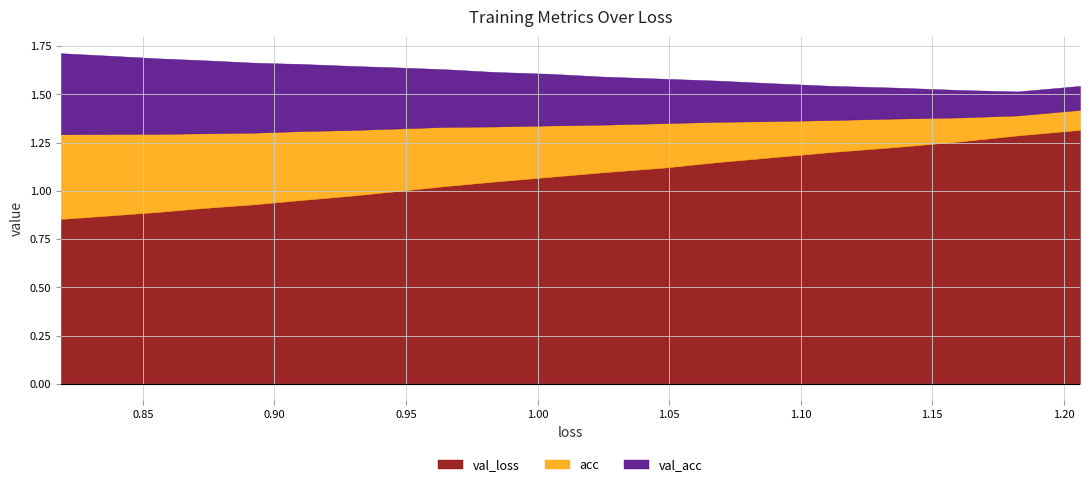

True or false: val_loss has more than 0 interior local peaks.

False